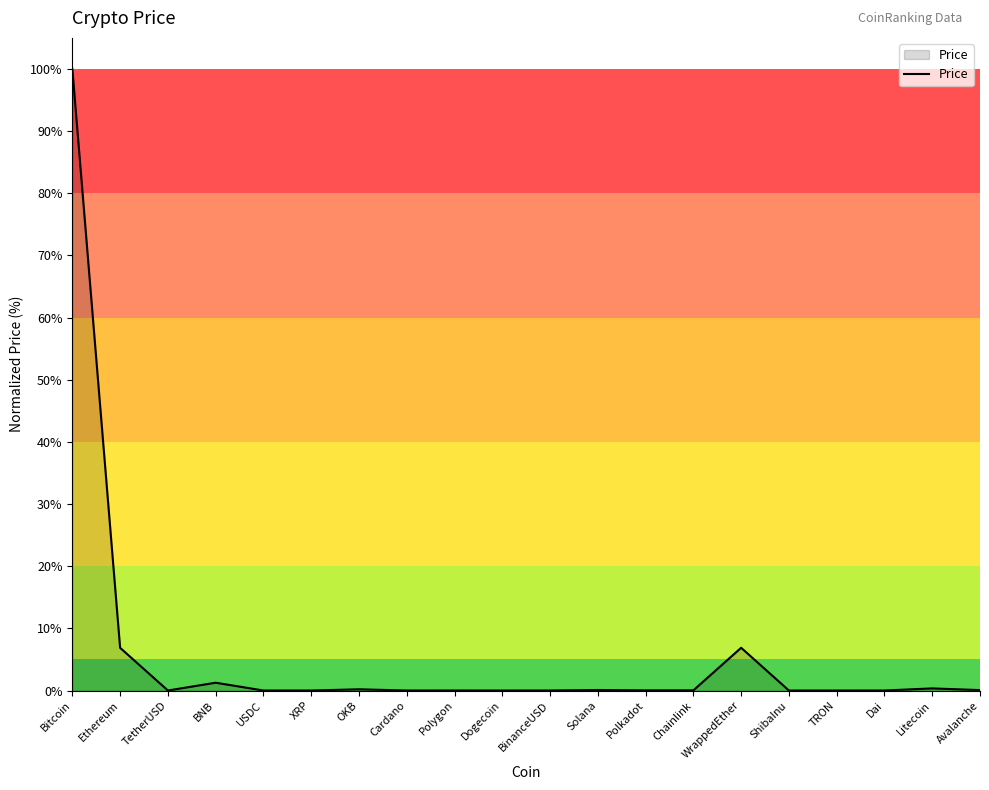

Which label corresponds to the largest value in the chart?

Bitcoin